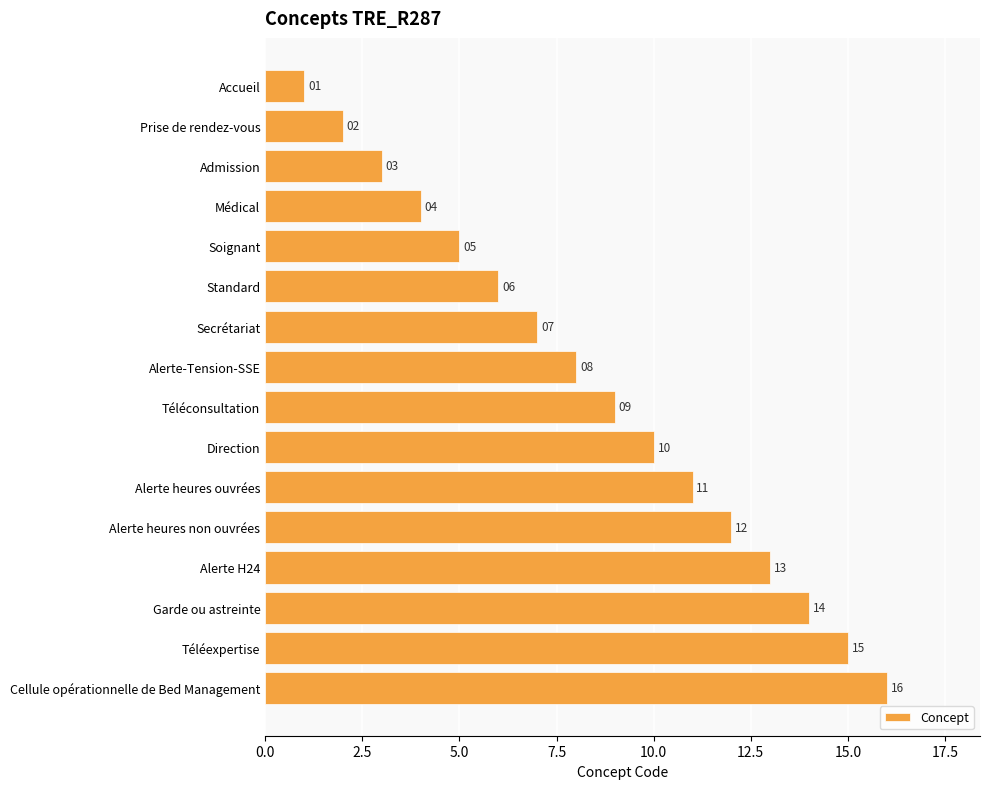

Between Alerte-Tension-SSE and Soignant, which is larger?

Alerte-Tension-SSE